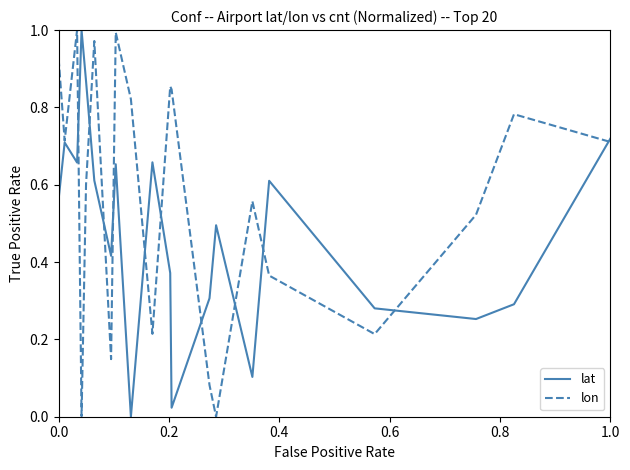

How many lines are shown in the chart?

2